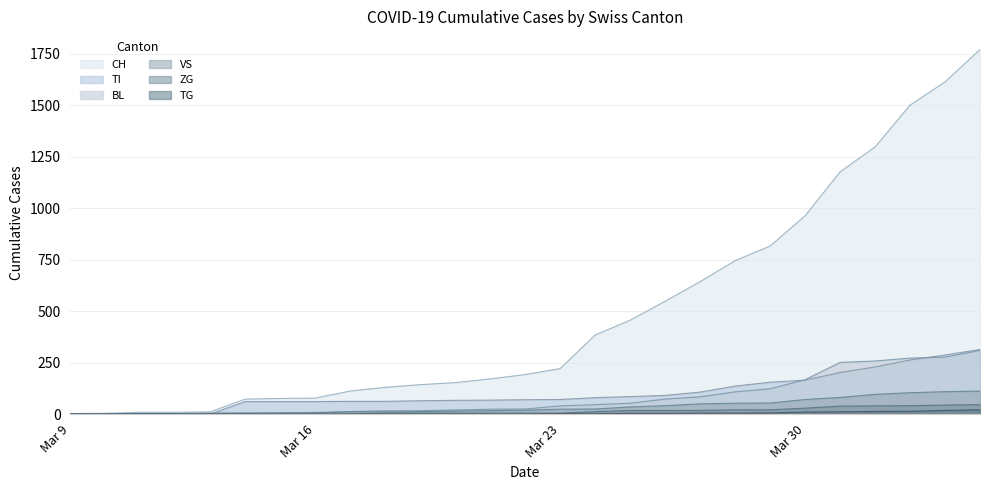

What is the greatest value displayed?

1770